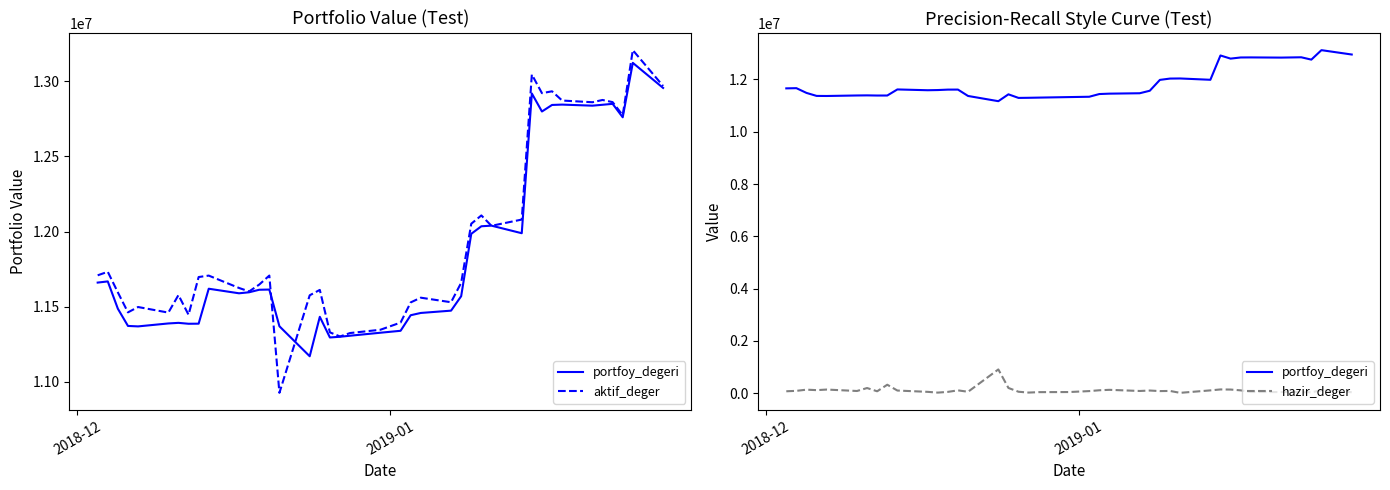

How many interior local valleys does the aktif_deger series have?

11